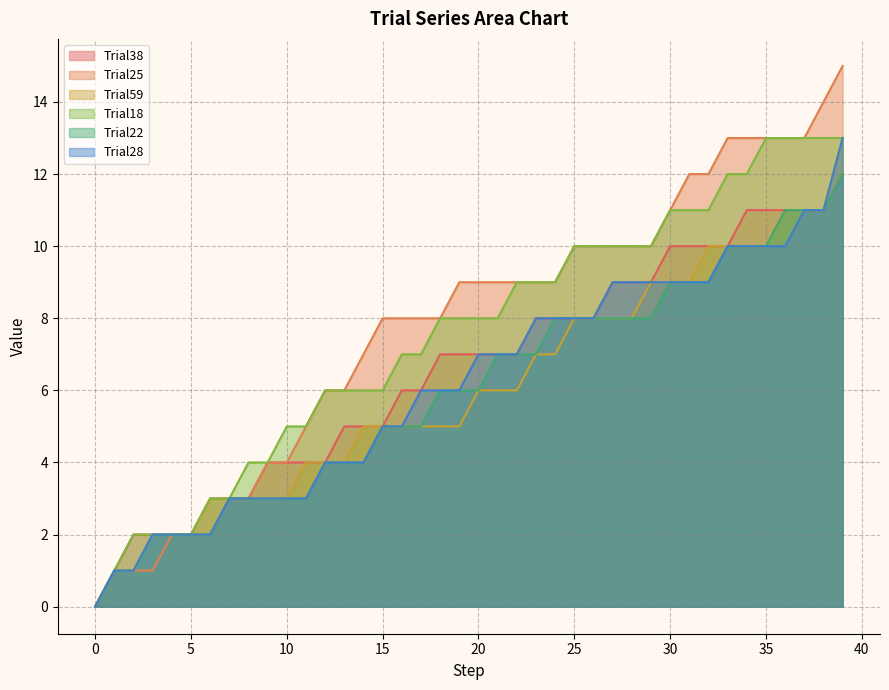

Reading left to right, transcribe all the data shown in this chart.

Trial38: 0=0	1=1	2=2	3=2	4=2	5=2	6=3	7=3	8=3	9=4	10=4	11=4	12=4	13=5	14=5	15=5	16=6	17=6	18=7	19=7	20=7	21=7	22=7	23=8	24=8	25=8	26=8	27=9	28=9	29=9	30=10	31=10	32=10	33=10	34=11	35=11	36=11	37=11	38=11	39=12
Trial25: 0=0	1=1	2=1	3=1	4=2	5=2	6=2	7=3	8=3	9=4	10=4	11=5	12=6	13=6	14=7	15=8	16=8	17=8	18=8	19=9	20=9	21=9	22=9	23=9	24=9	25=10	26=10	27=10	28=10	29=10	30=11	31=12	32=12	33=13	34=13	35=13	36=13	37=13	38=14	39=15
Trial59: 0=0	1=1	2=1	3=2	4=2	5=2	6=3	7=3	8=3	9=3	10=3	11=4	12=4	13=4	14=5	15=5	16=5	17=5	18=5	19=5	20=6	21=6	22=6	23=7	24=7	25=8	26=8	27=8	28=8	29=9	30=9	31=9	32=10	33=10	34=10	35=10	36=11	37=11	38=11	39=13
Trial18: 0=0	1=1	2=2	3=2	4=2	5=2	6=3	7=3	8=4	9=4	10=5	11=5	12=6	13=6	14=6	15=6	16=7	17=7	18=8	19=8	20=8	21=8	22=9	23=9	24=9	25=10	26=10	27=10	28=10	29=10	30=11	31=11	32=11	33=12	34=12	35=13	36=13	37=13	38=13	39=13
Trial22: 0=0	1=1	2=1	3=2	4=2	5=2	6=2	7=3	8=3	9=3	10=3	11=3	12=4	13=4	14=4	15=5	16=5	17=5	18=6	19=6	20=6	21=7	22=7	23=7	24=8	25=8	26=8	27=8	28=8	29=8	30=9	31=9	32=9	33=10	34=10	35=10	36=11	37=11	38=11	39=12
Trial28: 0=0	1=1	2=1	3=2	4=2	5=2	6=2	7=3	8=3	9=3	10=3	11=3	12=4	13=4	14=4	15=5	16=5	17=6	18=6	19=6	20=7	21=7	22=7	23=8	24=8	25=8	26=8	27=9	28=9	29=9	30=9	31=9	32=9	33=10	34=10	35=10	36=10	37=11	38=11	39=13